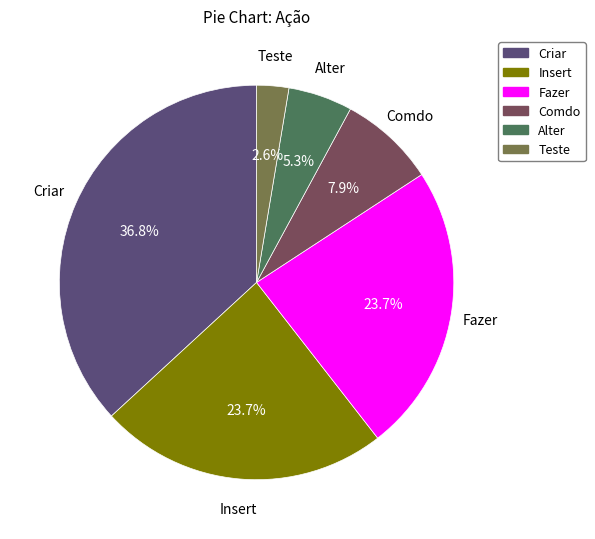

To the nearest percent, what portion does Comdo represent?

8%